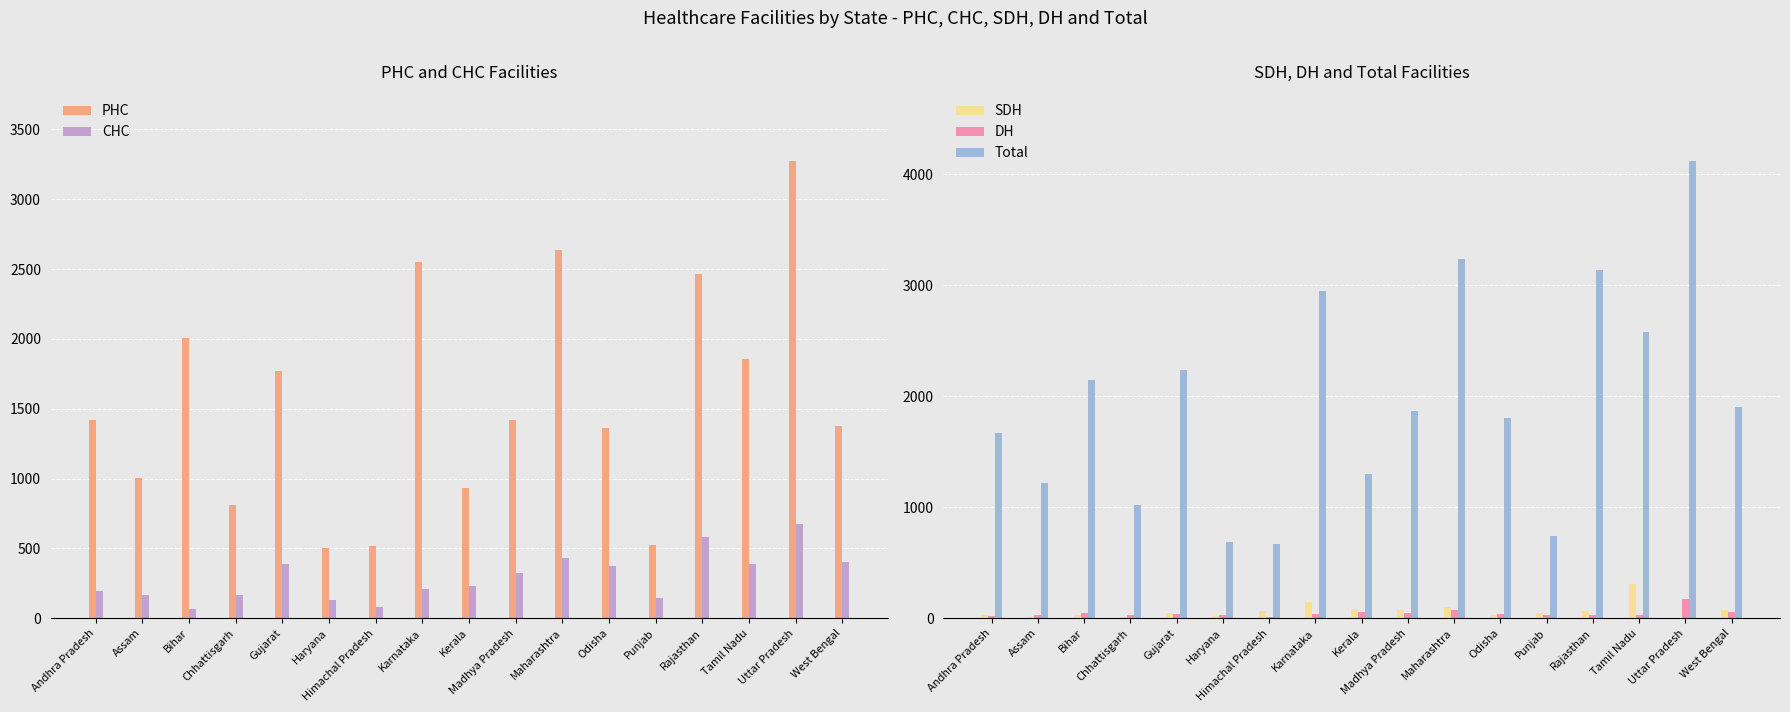

Which series has the widest spread of values?

Total